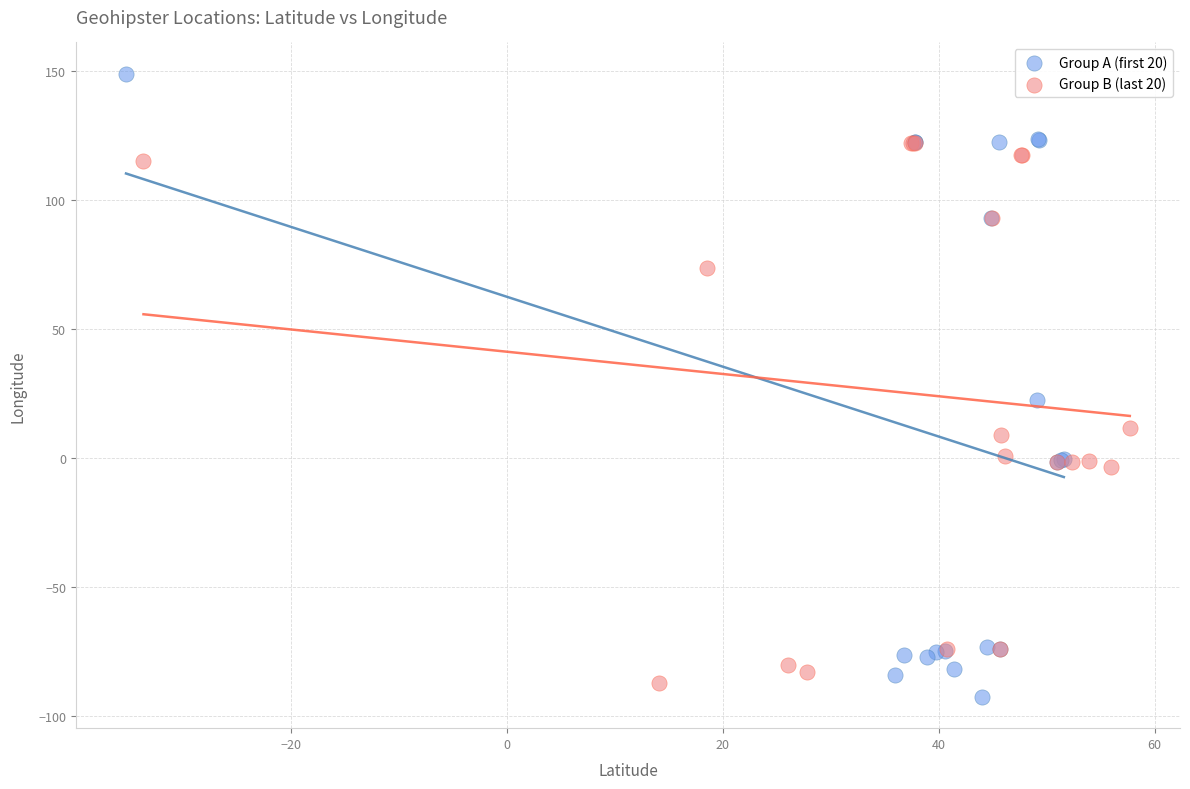

Which series contains the lowest Y value?

Group A (first 20)